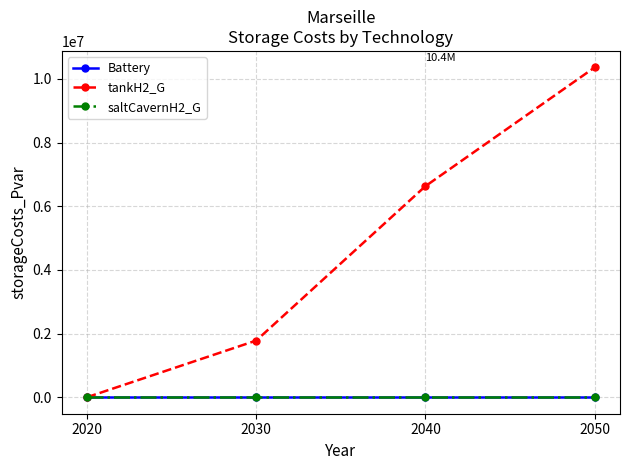

Is this an area chart (filled region under the line)?

No